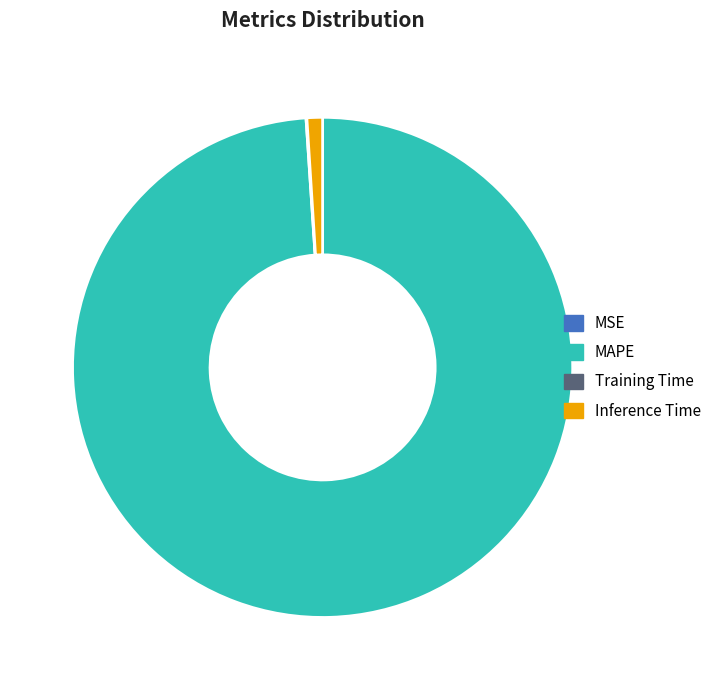

The Inference Time slice represents 1% of the pie. True or false?

True